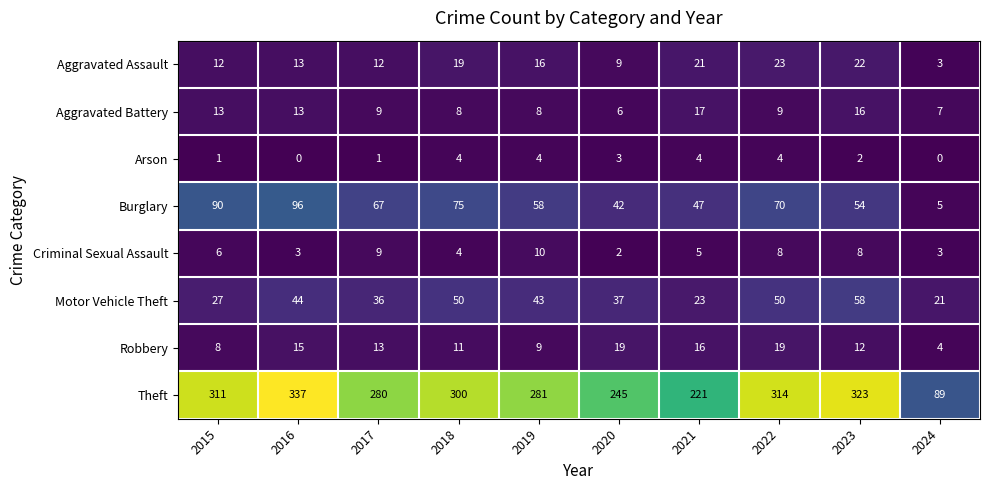

At which category is the sum across all series the highest?

2016